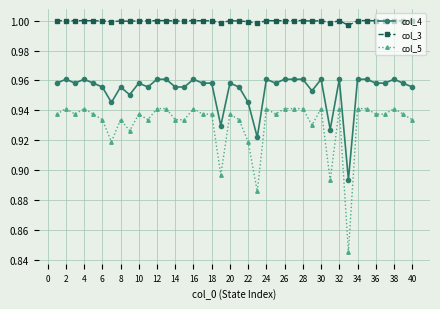

True or false: col_4 has more than 0 points higher than both neighbors.

True